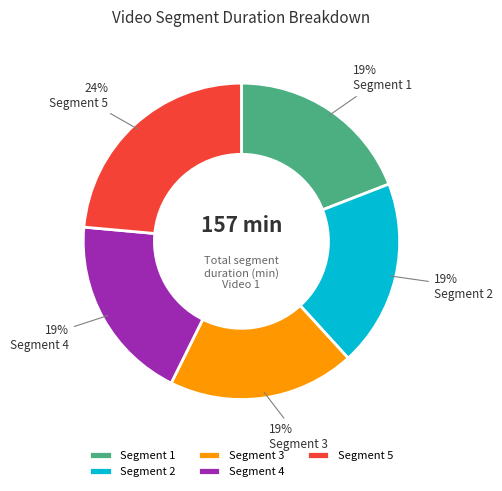

Combined, do Segment 2 and Segment 1 account for over 50%?

No